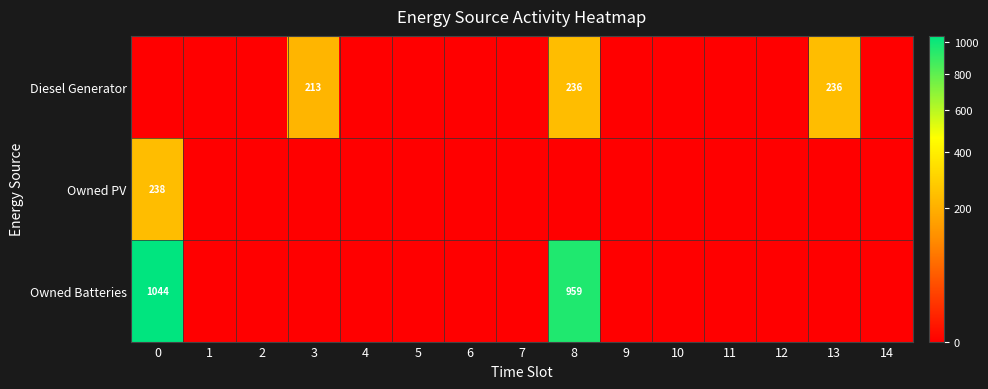

Is it true that Diesel Generator equals 97 at 3?

False